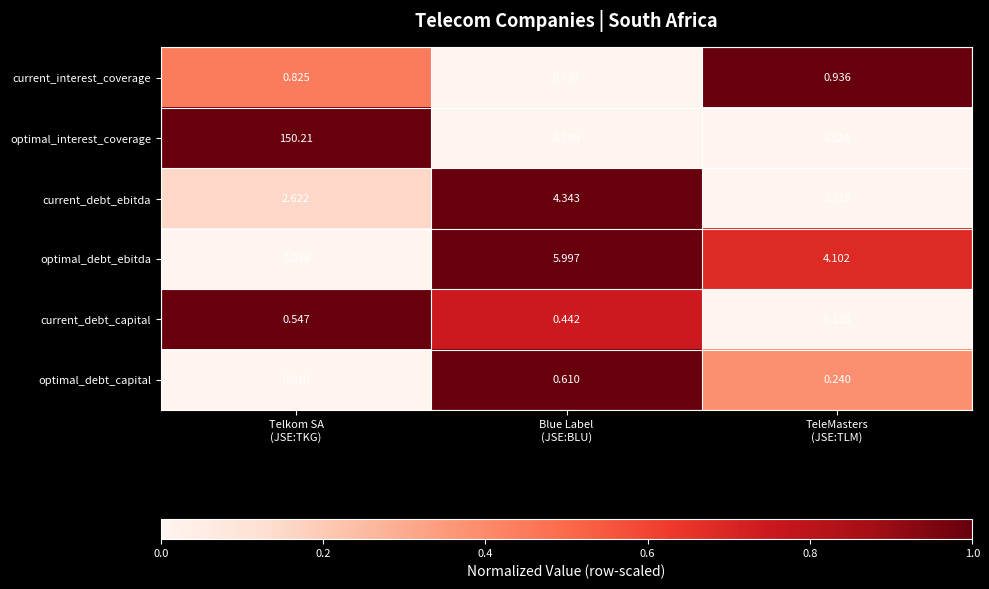

Which series has the largest total across all categories?

optimal_interest_coverage